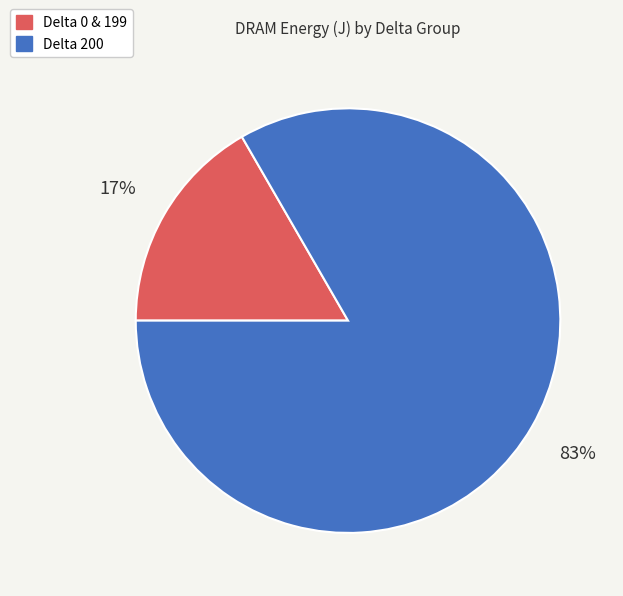

Is there any slice that represents more than half of the pie?

Yes